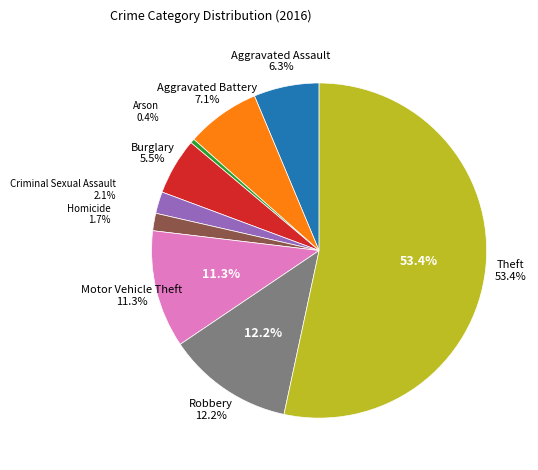

To the nearest percent, what percentage of the pie is Aggravated Battery?

7%